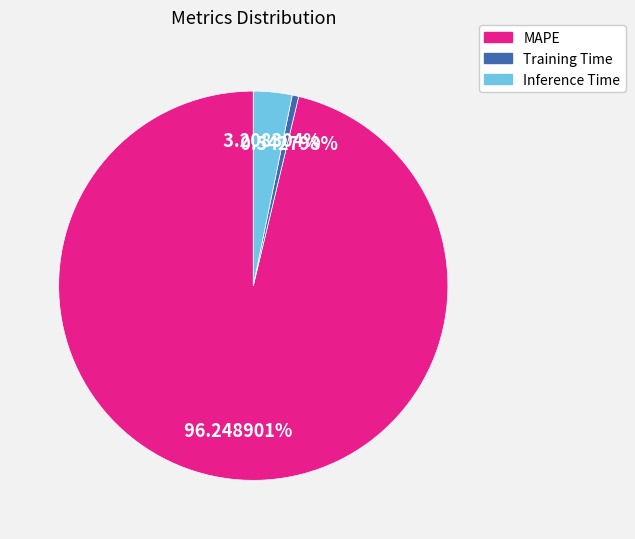

What percentage is the Inference Time slice, to the nearest percent?

3%